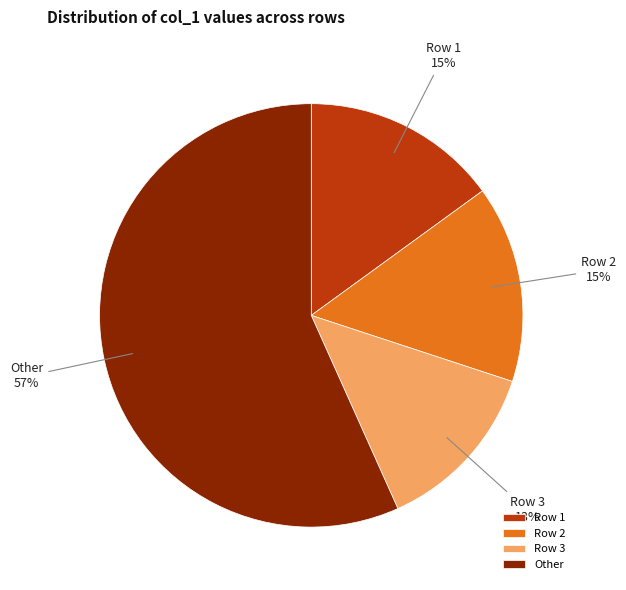

Is there a majority slice in this chart?

Yes